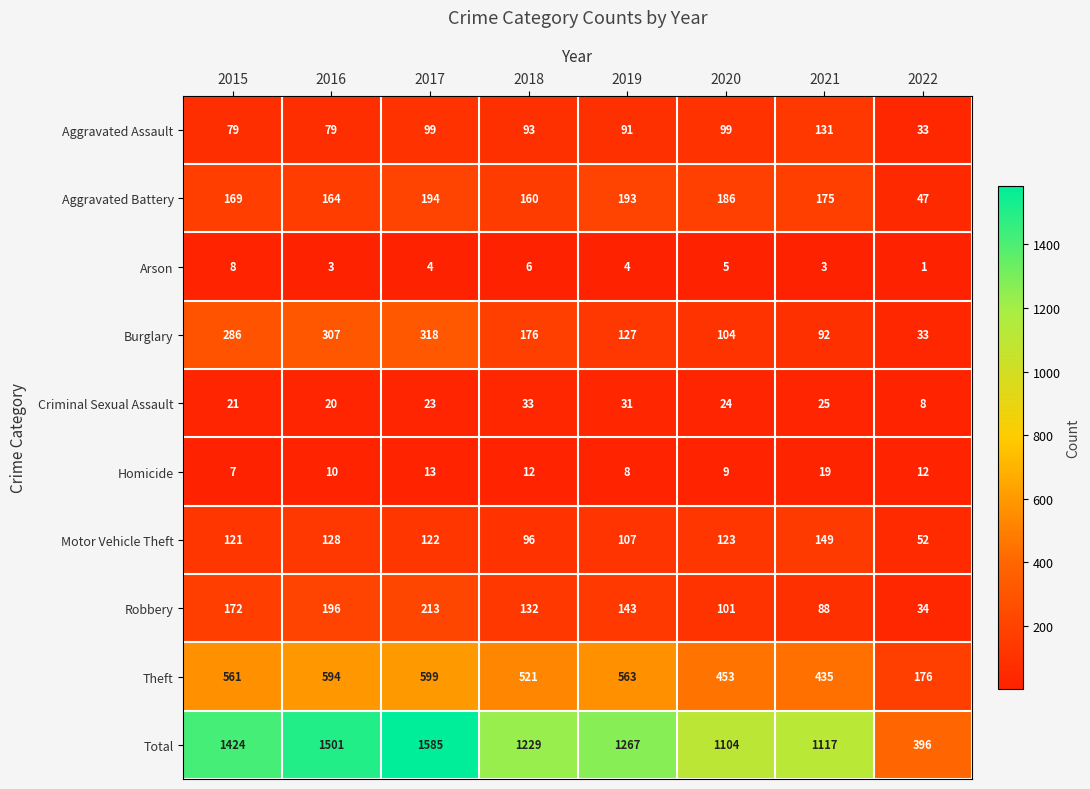

At which category does the chart reach its minimum across all series?

2022